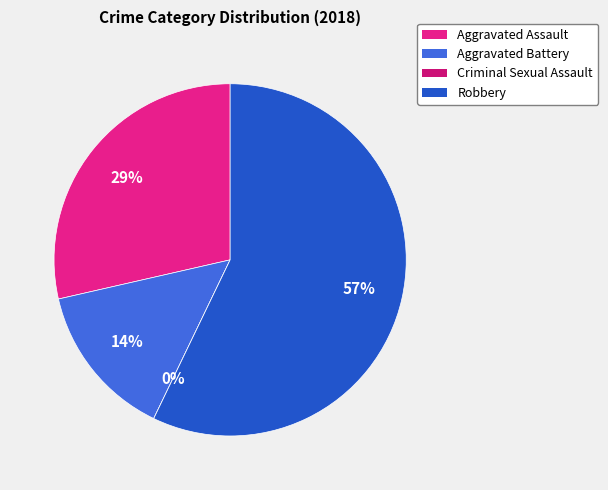

What is the change in value from Aggravated Assault to Aggravated Battery?

-1